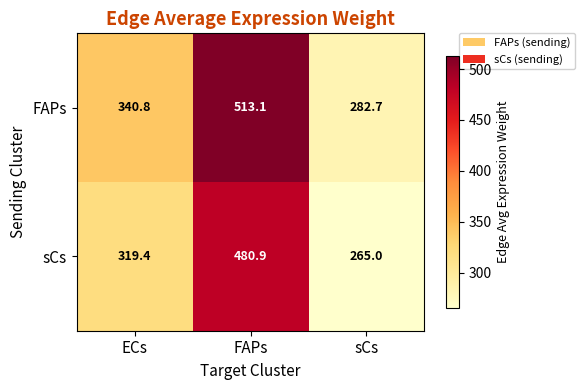

How many series are shown in this chart?

2